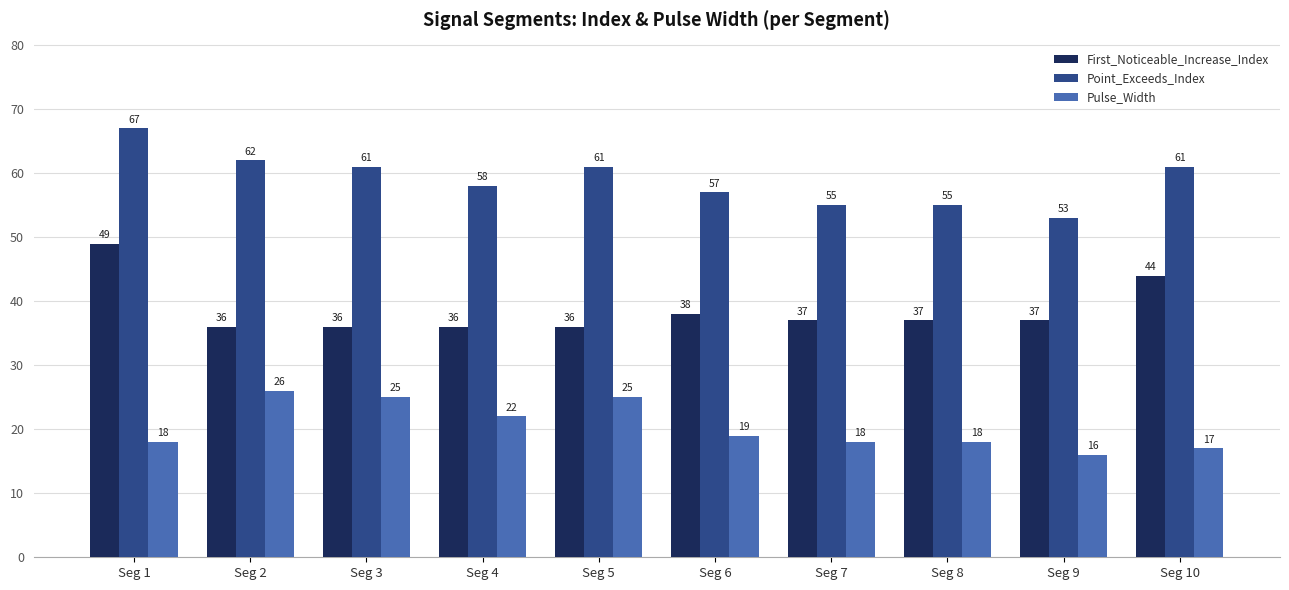

What is the greatest value displayed?

67